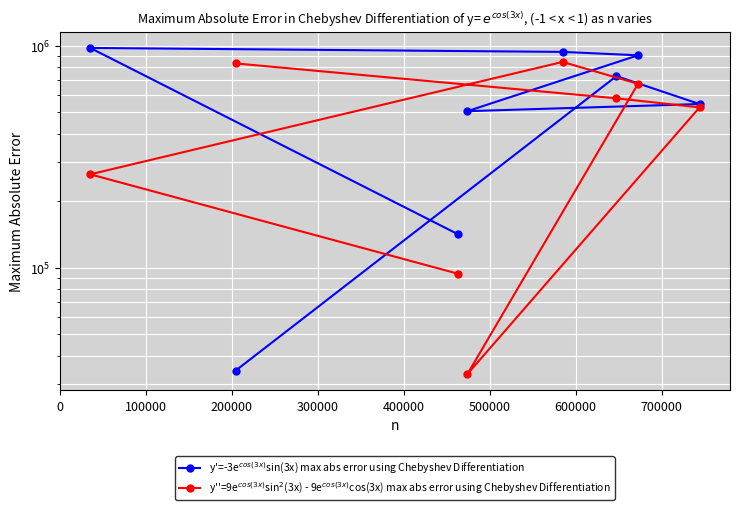

Count the number of categories in the chart.

8